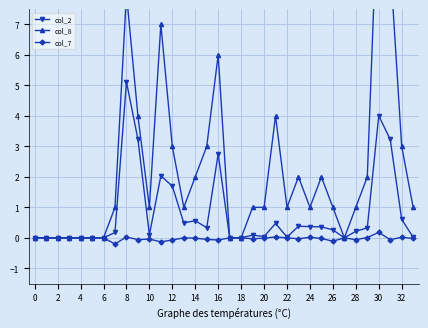

At which category does the chart reach its peak across all series?

30